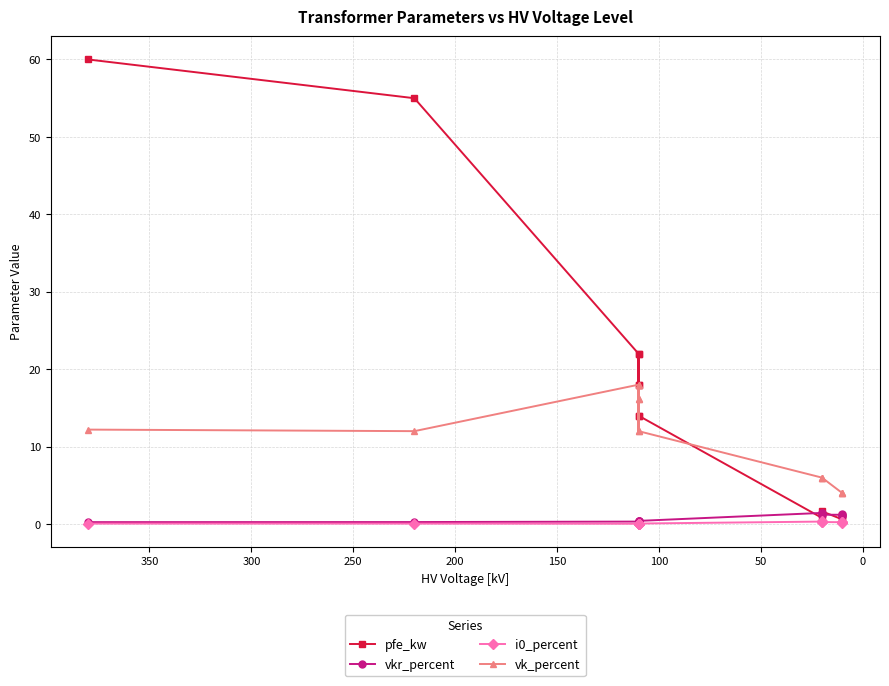

Reading left to right, transcribe all the data shown in this chart.

pfe_kw: 60.0	55.0	22.0	18.0	14.0	22.0	18.0	14.0	0.8	1.4	1.6	0.6	0.9	1.2
vkr_percent: 0.2	0.3	0.3	0.3	0.4	0.3	0.3	0.4	1.4	1.4	1.2	1.2	1.3	1.1
i0_percent: 0.1	0.1	0.0	0.1	0.1	0.0	0.1	0.1	0.3	0.3	0.3	0.2	0.2	0.2
vk_percent: 12.2	12.0	18.0	16.2	12.0	18.0	16.2	12.0	6.0	6.0	6.0	4.0	4.0	4.0